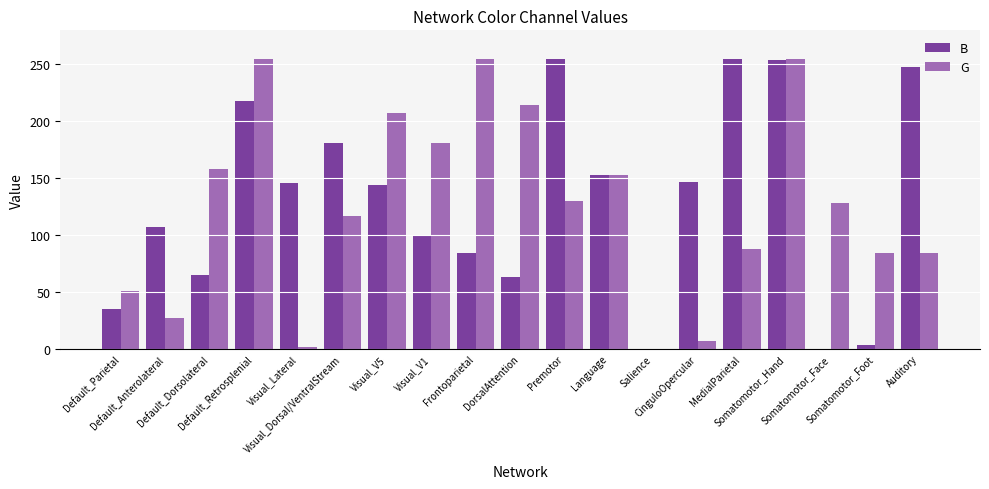

What is the greatest value displayed?

255